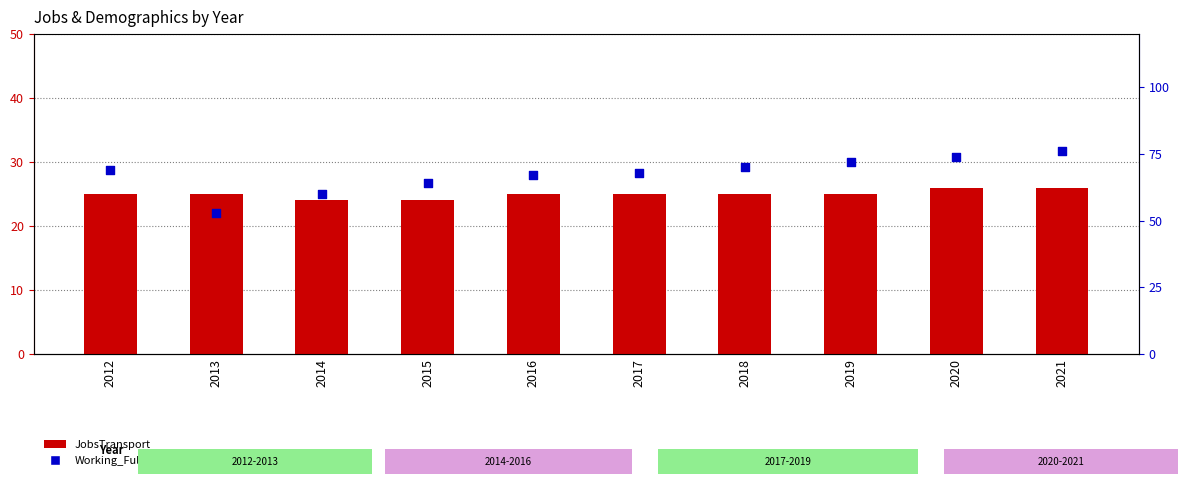

At which category is the sum across all series the highest?

2021